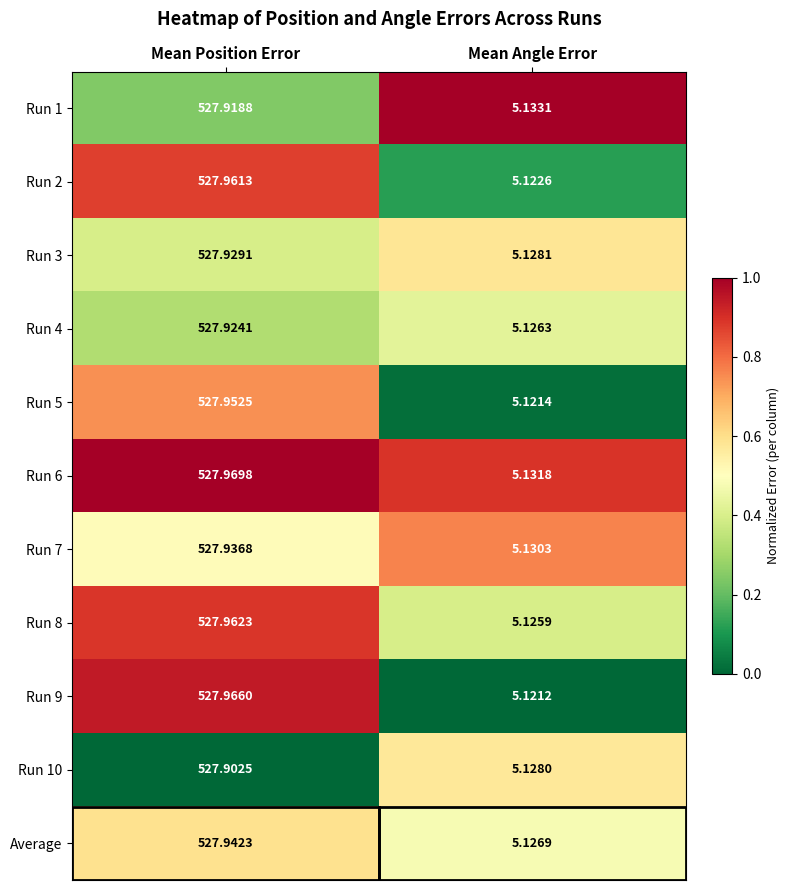

Which label corresponds to the smallest value in the chart?

Mean Angle Error